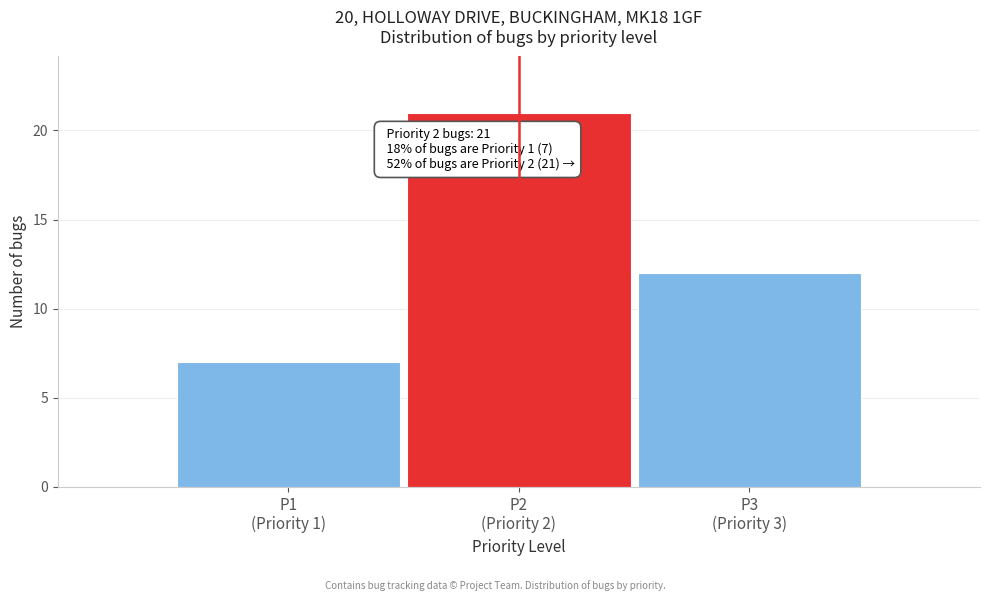

Reading left to right, transcribe all the data shown in this chart.

7	21	12